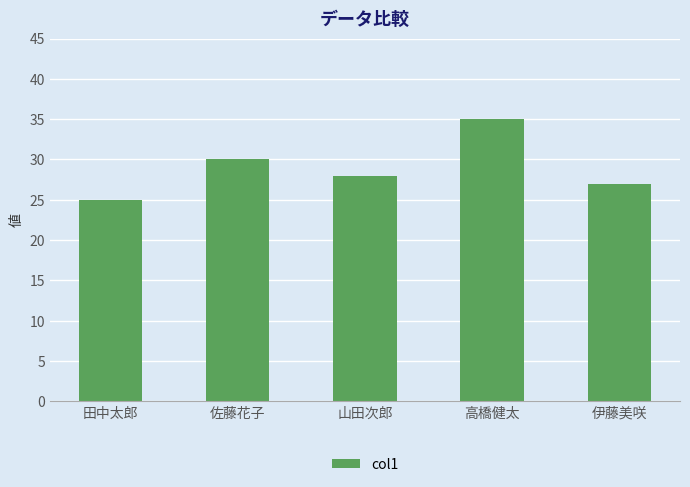

Reading left to right, list all the values displayed in this chart.

25	30	28	35	27